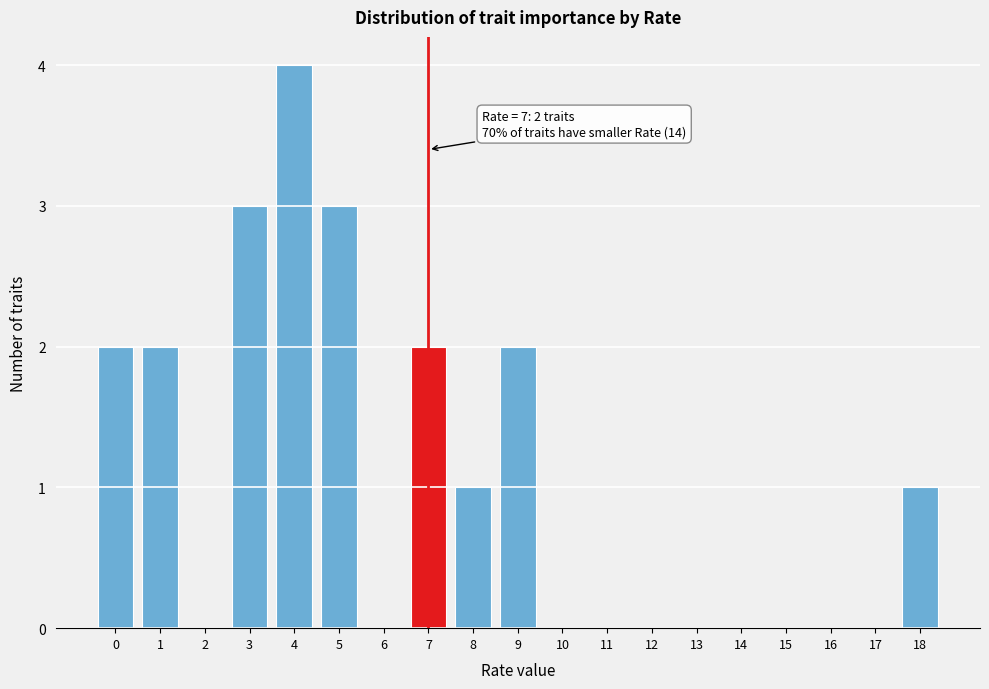

Reading left to right, what are all the values shown in this chart?

0=2	1=2	2=0	3=3	4=4	5=3	6=0	7=2	8=1	9=2	10=0	11=0	12=0	13=0	14=0	15=0	16=0	17=0	18=1